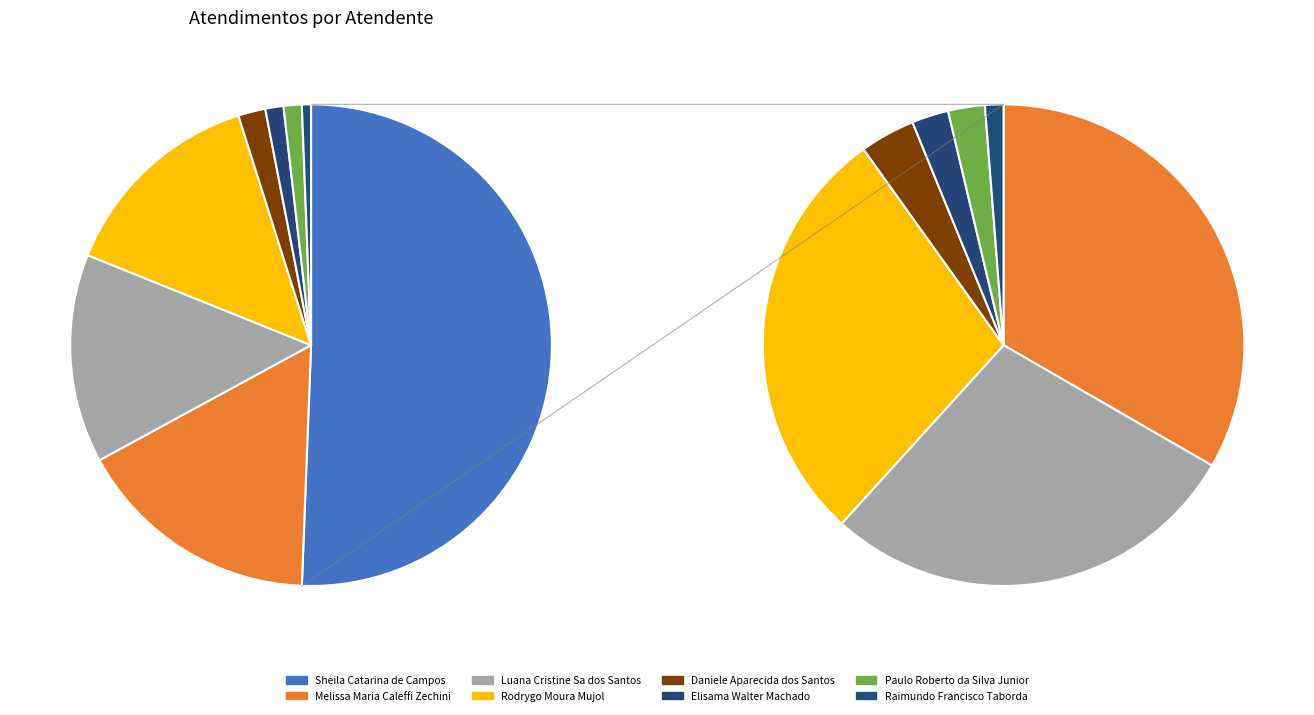

Count the number of slices in the pie.

8